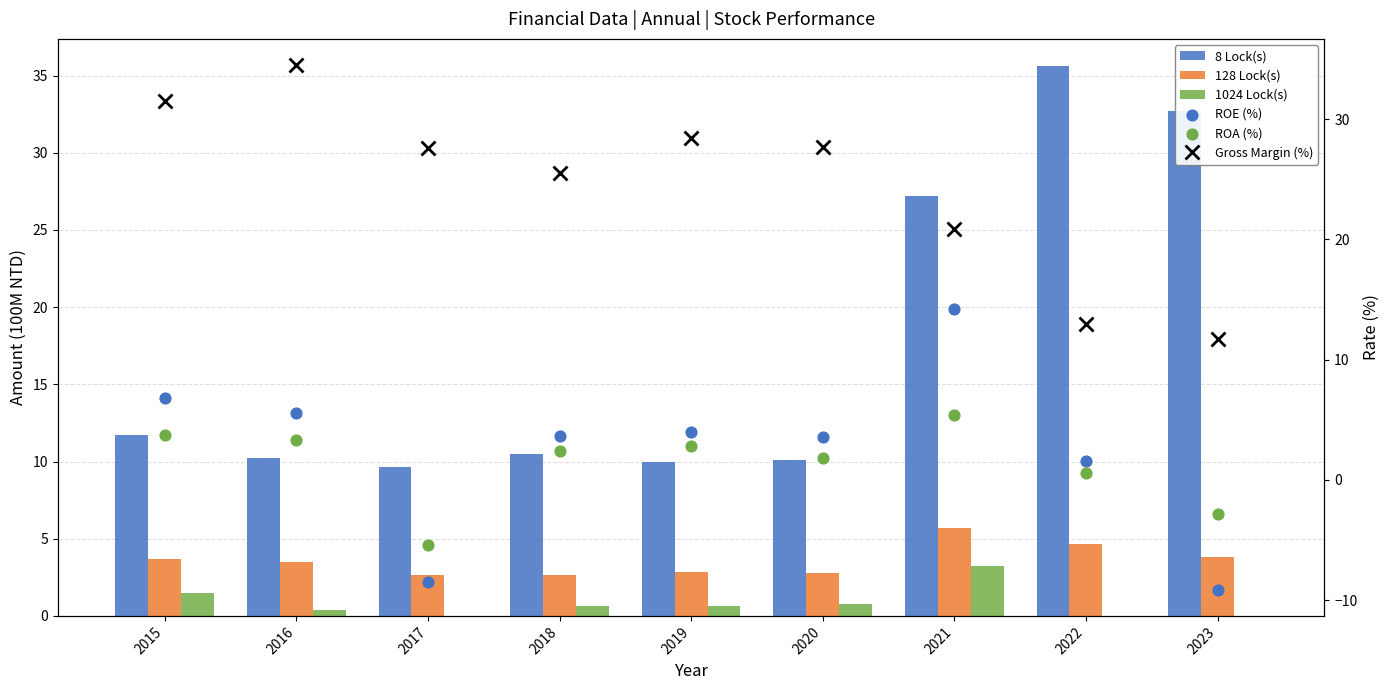

What is the total value across all series at 2023?

36.2